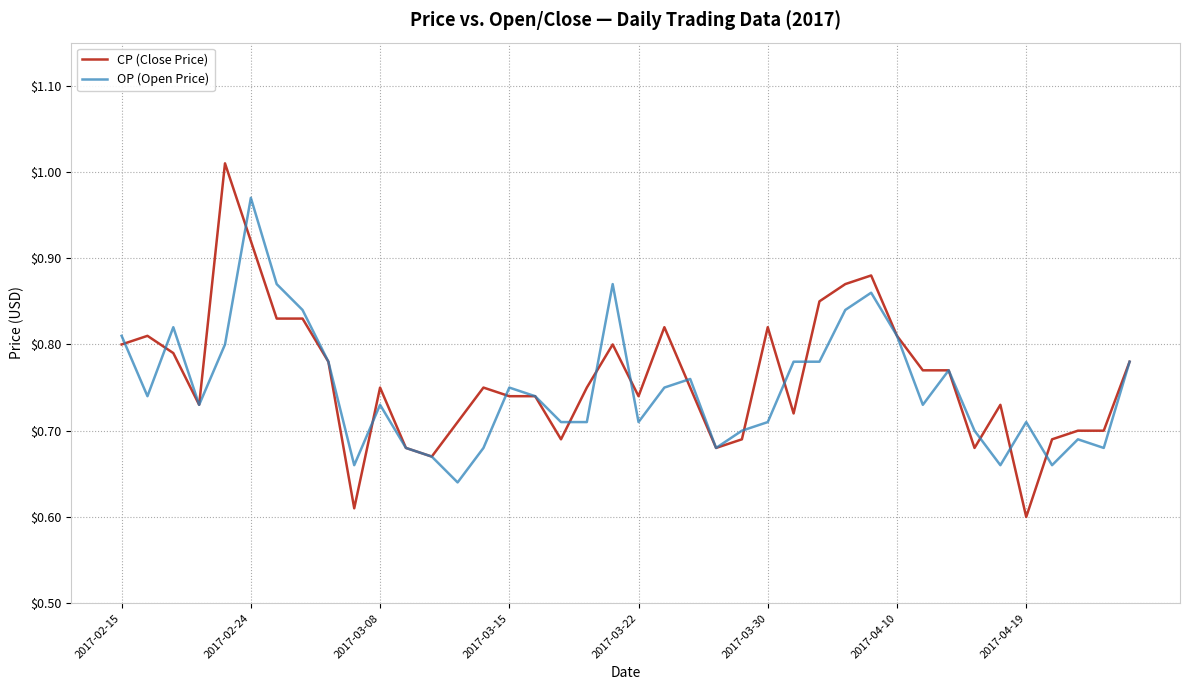

What are all the series names shown in the legend?

CP (Close Price), OP (Open Price)